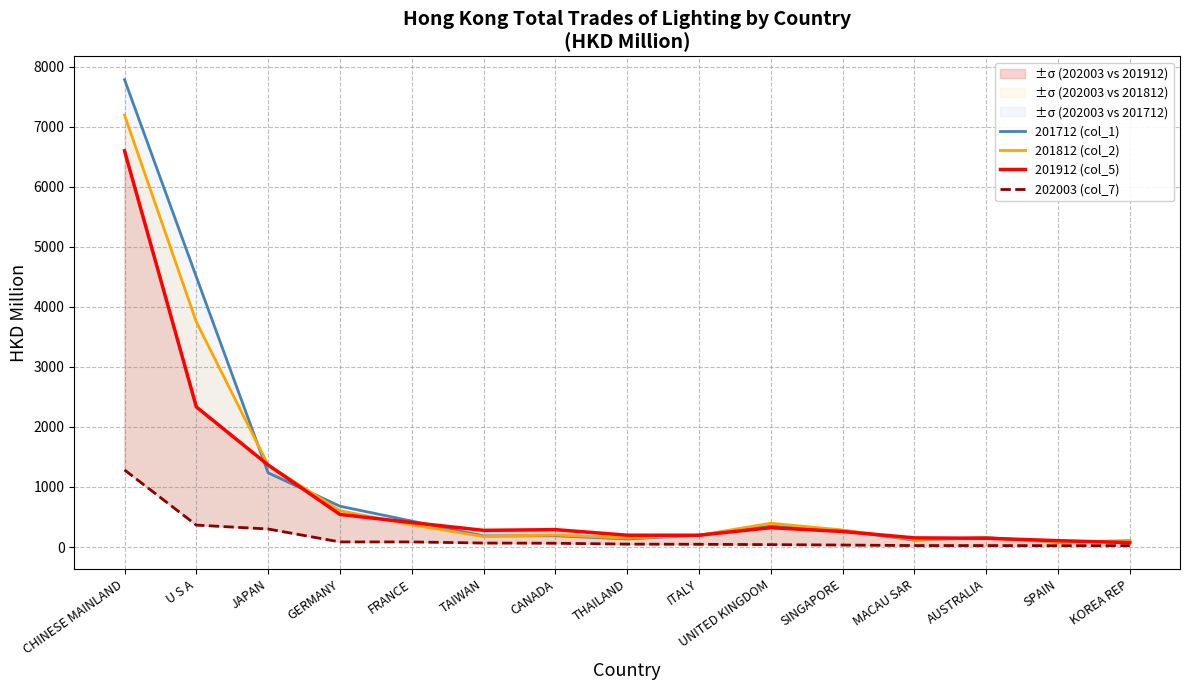

At which category is the sum across all series the highest?

CHINESE MAINLAND